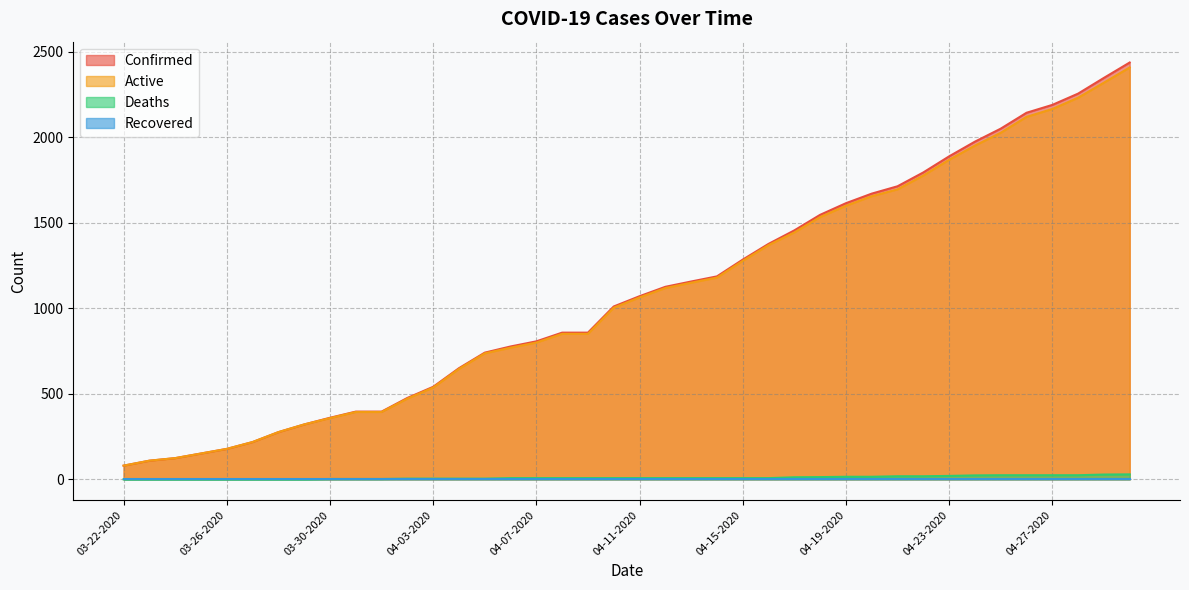

Between 04-16-2020 and 04-19-2020, which is larger?

04-19-2020